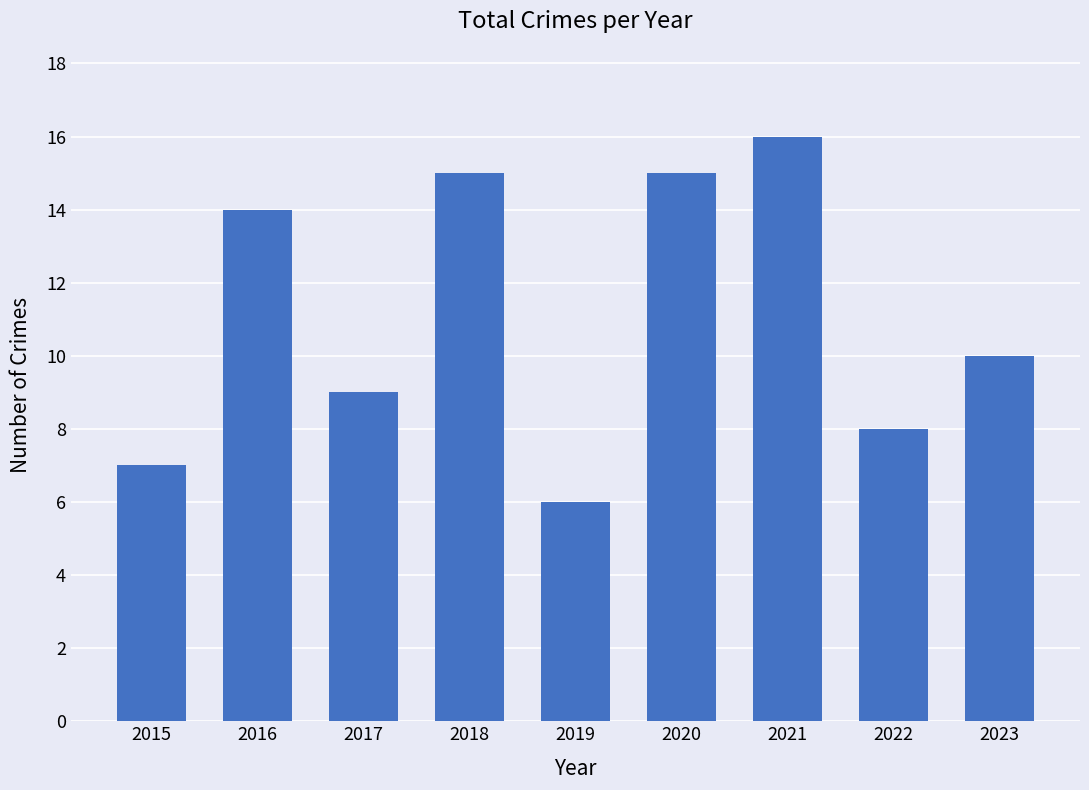

How many series are shown in this chart?

1